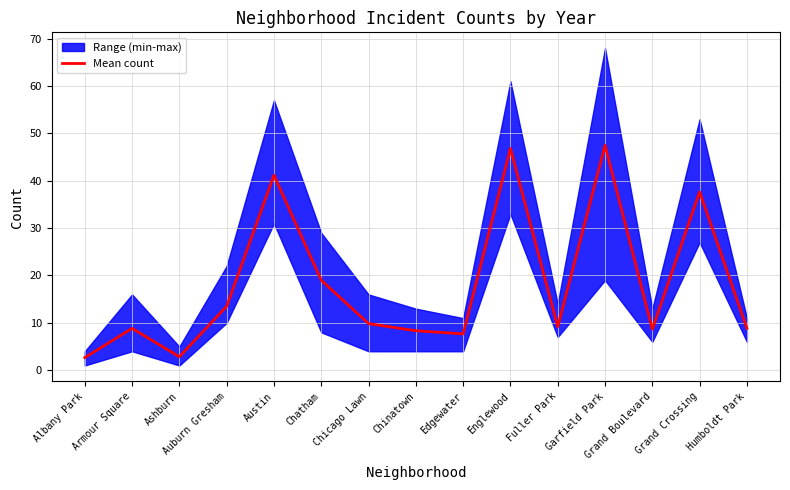

What is the label of the 5th point from the left?

Austin